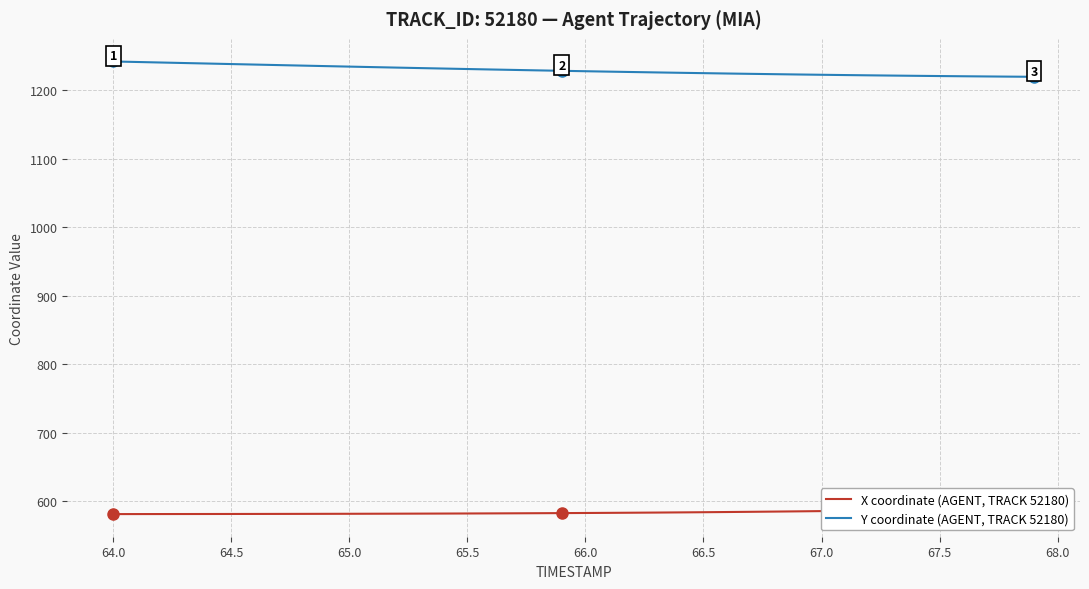

What is the minimum value for Y coordinate (AGENT, TRACK 52180)?

1219.7